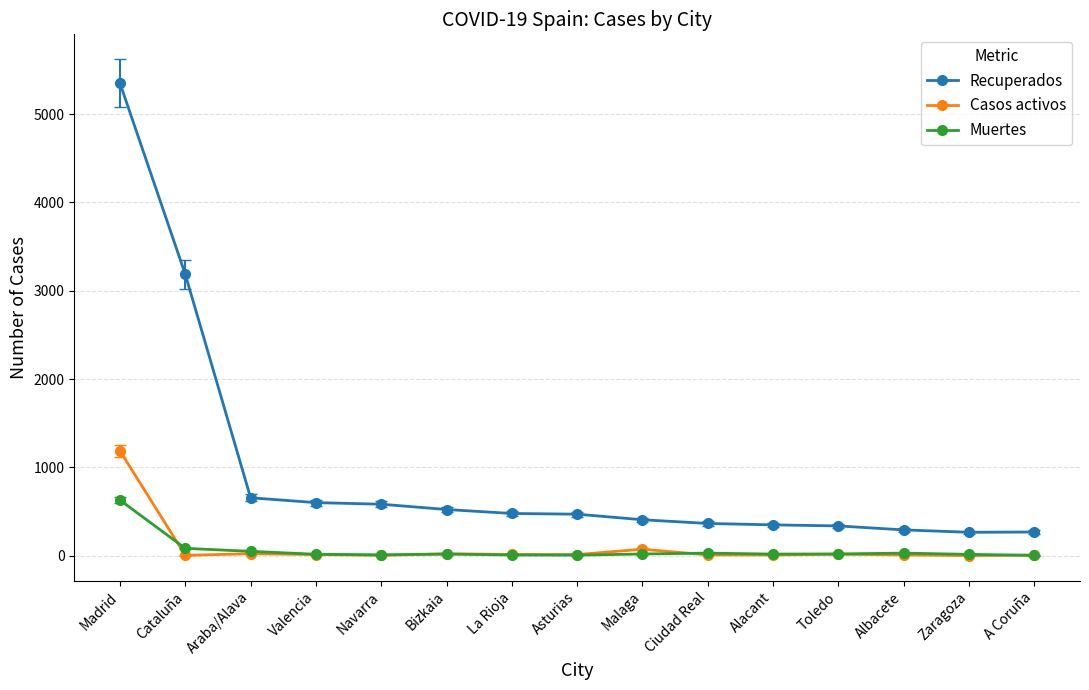

Which series has the largest range (max minus min)?

Recuperados